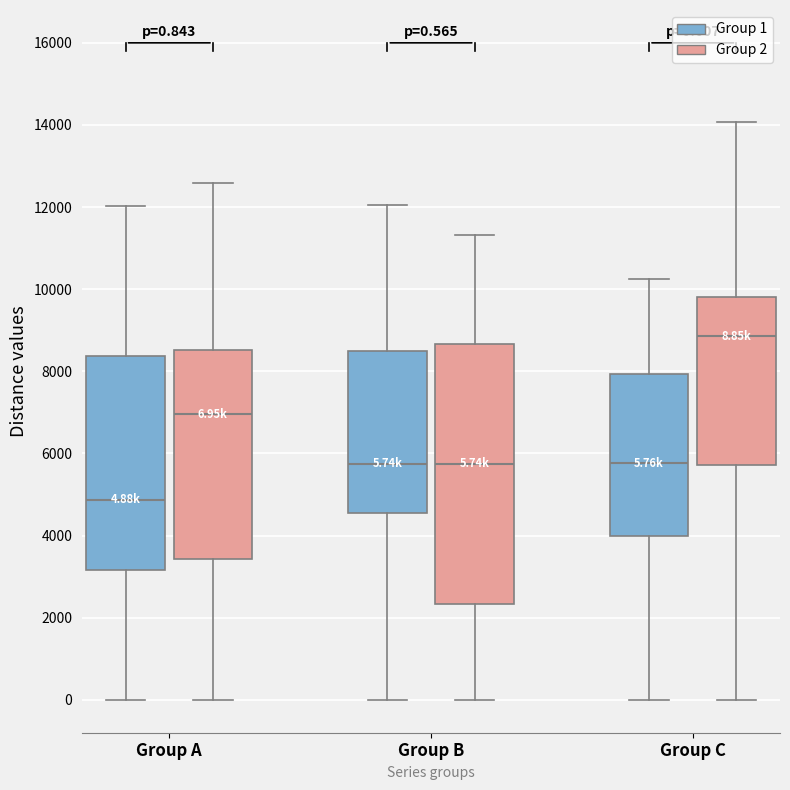

Which box is the tallest, from its lower edge to its upper edge?

Group B (Group 2)